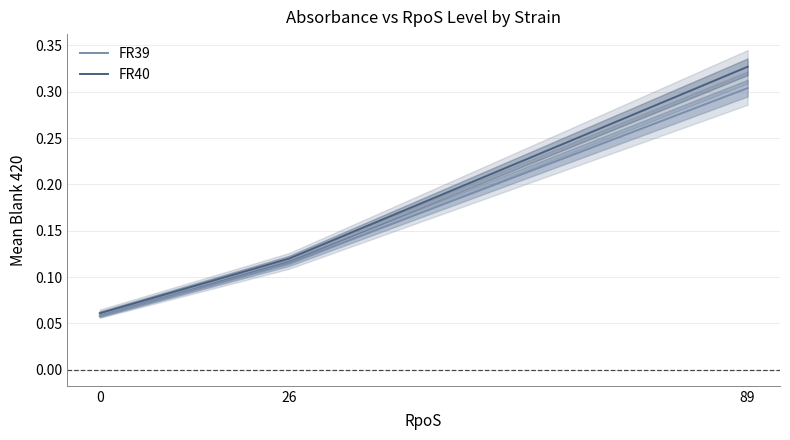

Between 26 and 0, which is larger?

26